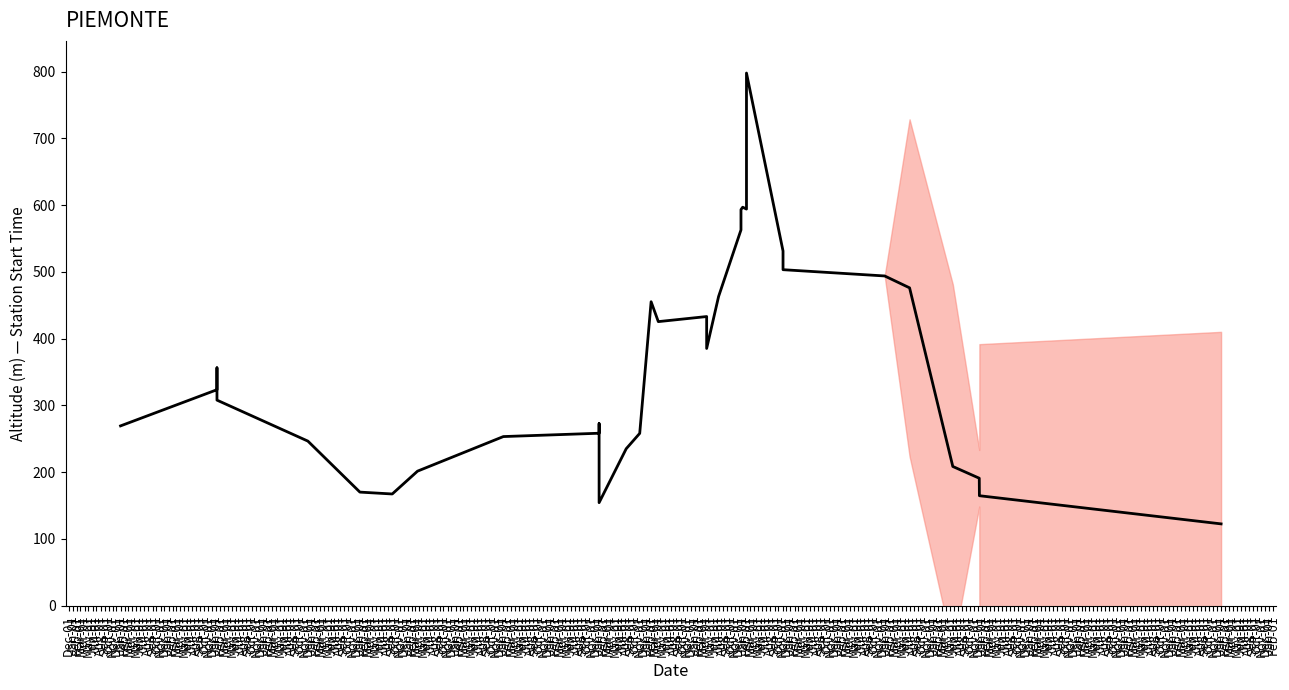

Where does the data first go above 272?

Jan-01